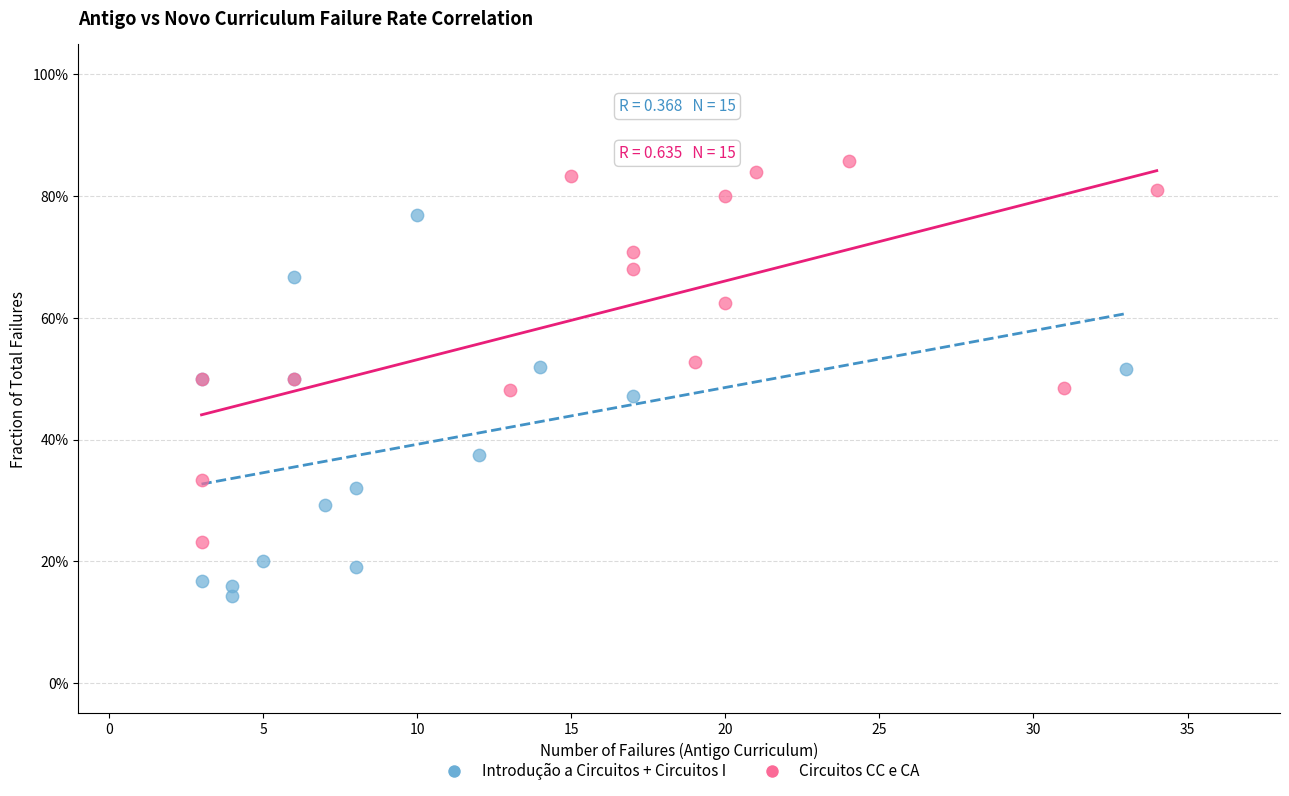

What are all the series names shown in the legend?

Introdução a Circuitos + Circuitos I, Circuitos CC e CA